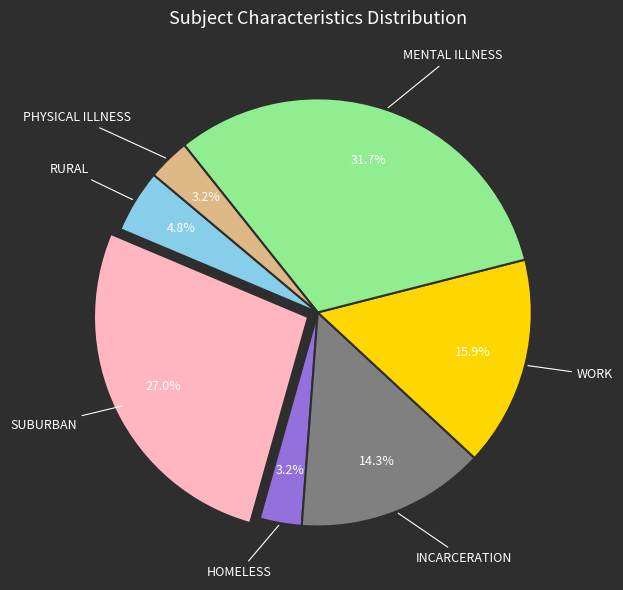

Is there any slice that represents more than half of the pie?

No